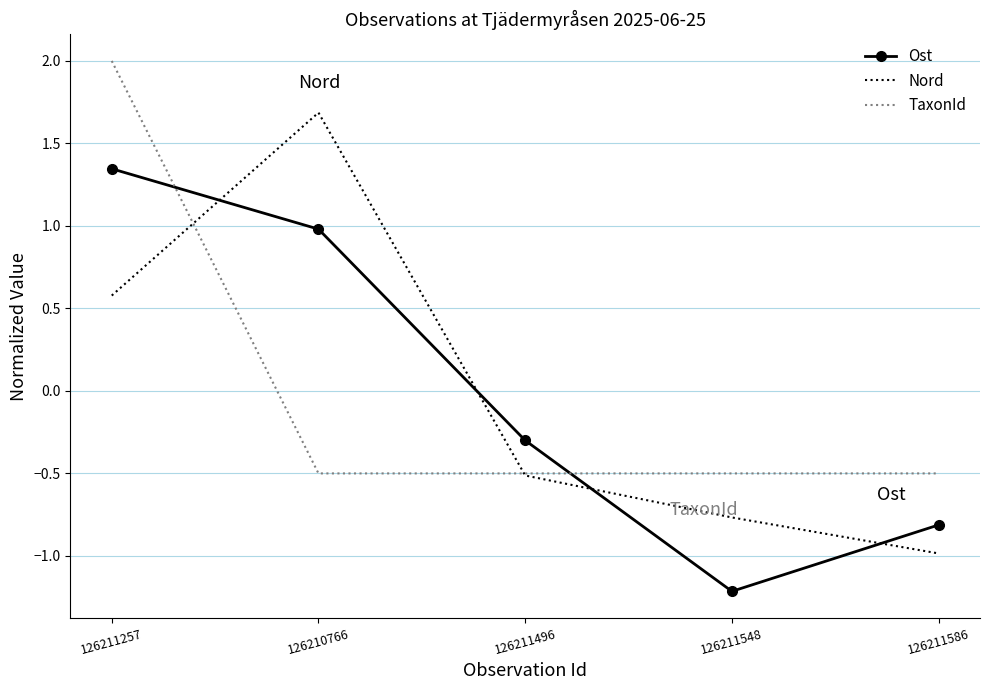

What is the total value across all series at 126210766?

2.2